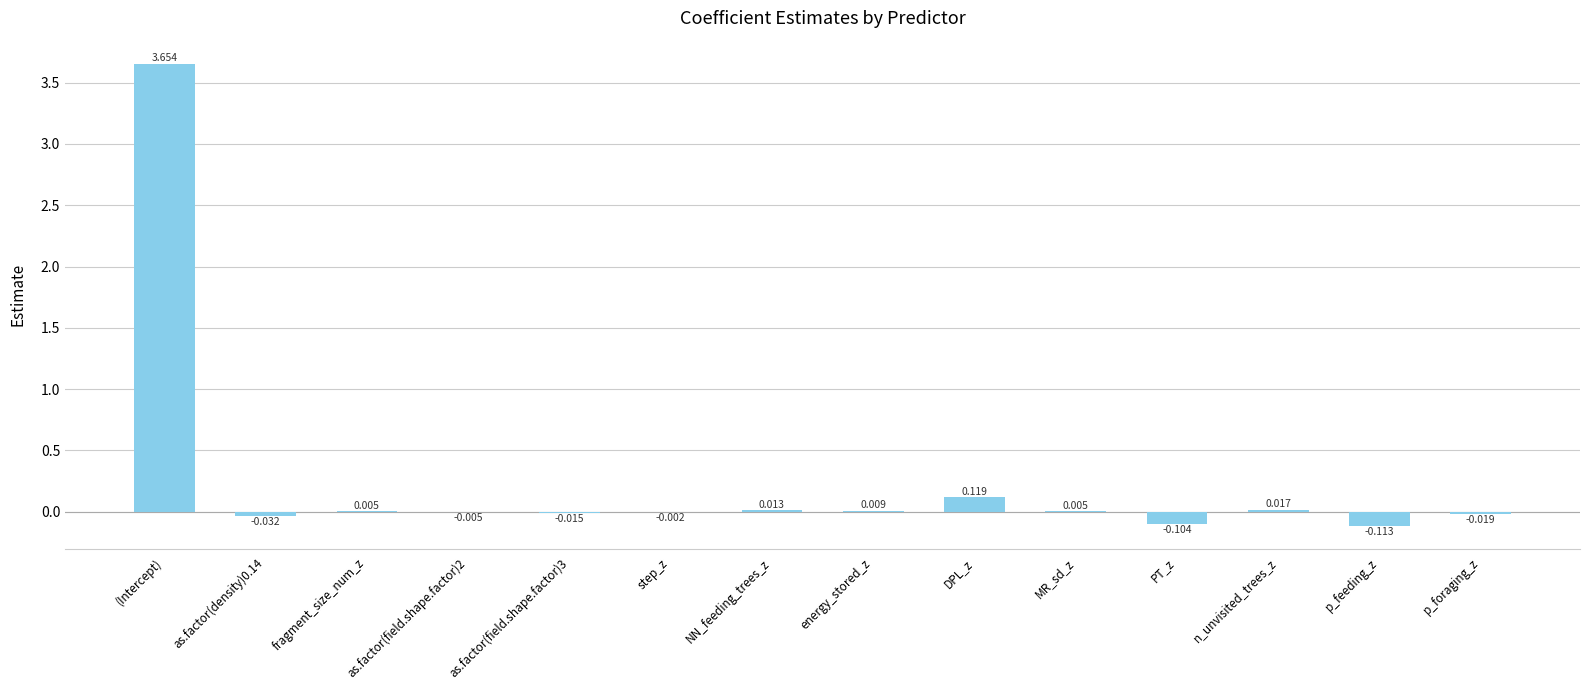

What is the average value?

0.3